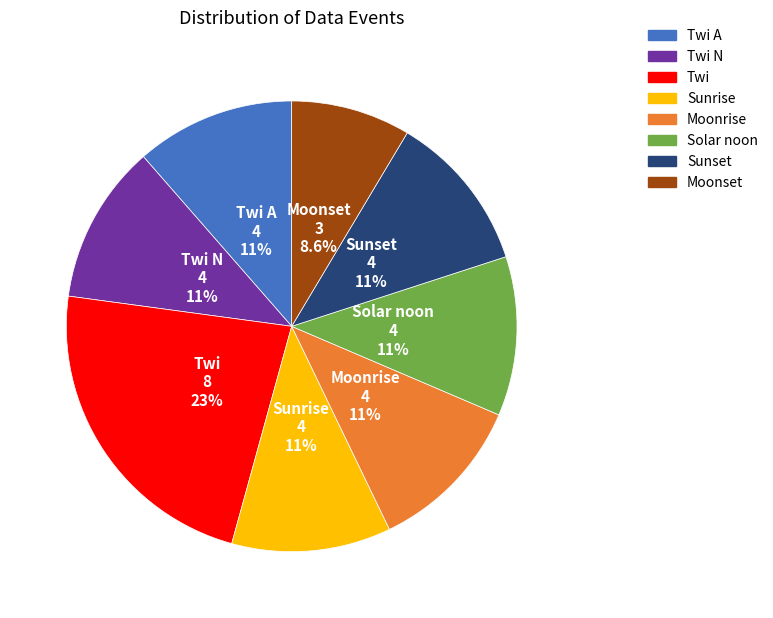

What percentage is the Sunrise slice, to the nearest percent?

11%